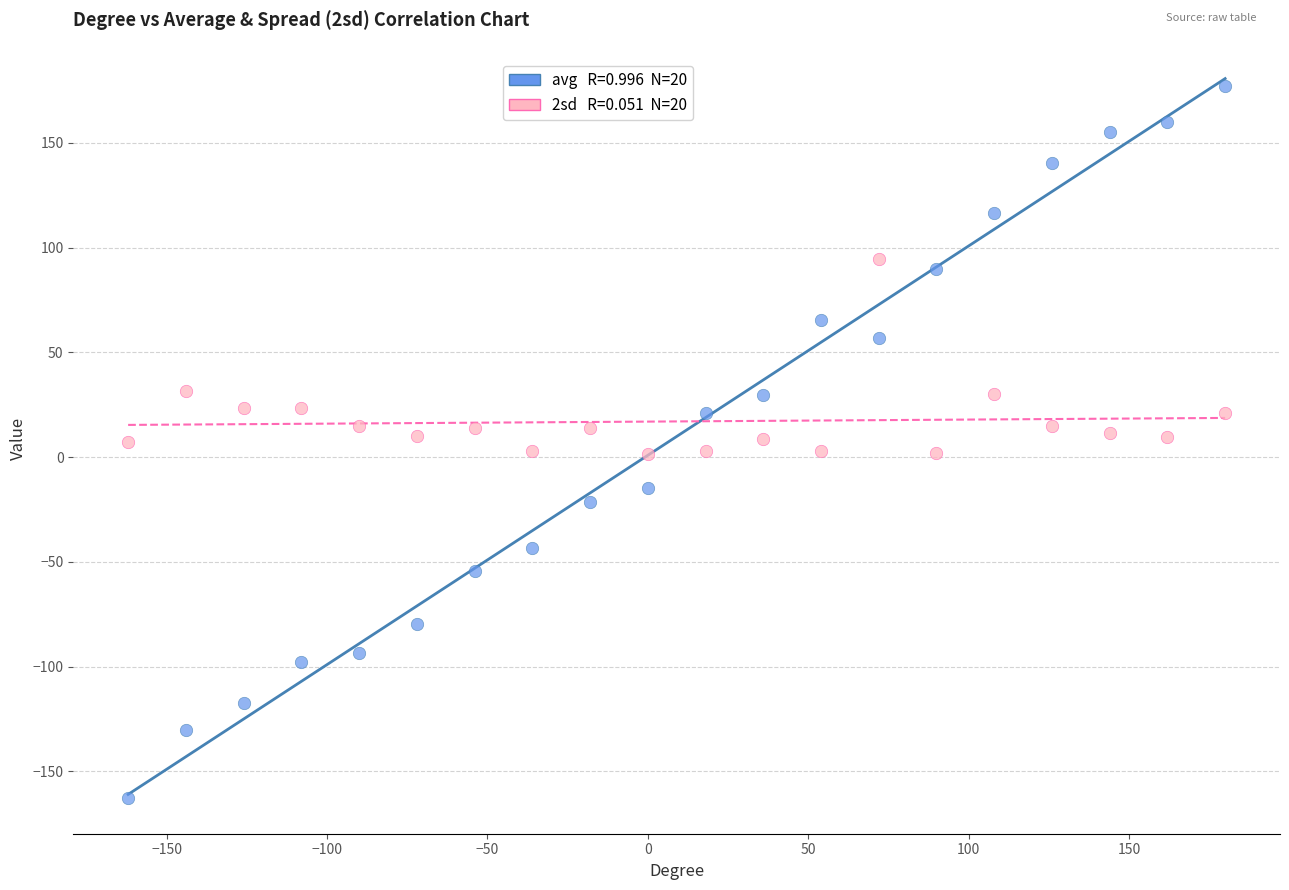

Across all data points, what is the range of Y values (max minus min)?

339.6